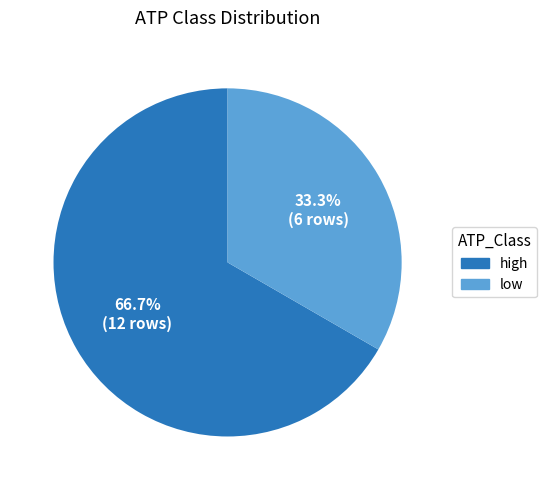

Combined, do high and low account for over 50%?

Yes